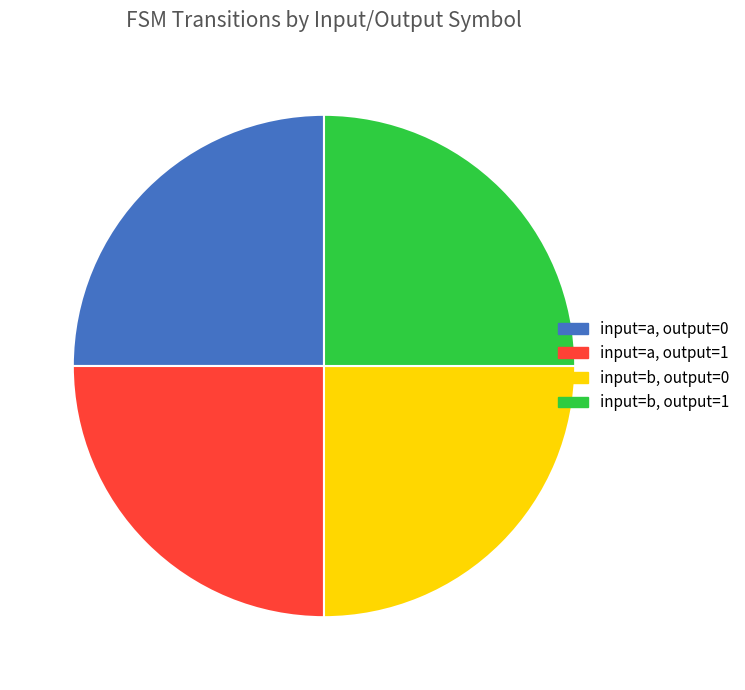

Approximately how many times larger is the value at input=b, output=1 compared to input=b, output=0?

1.0